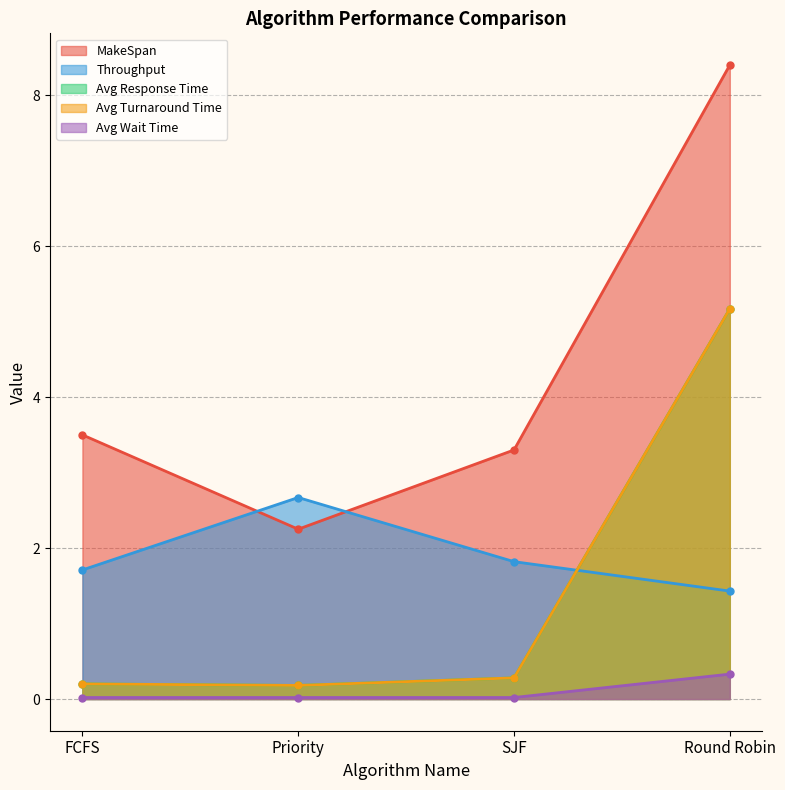

Is it true that Avg Response Time equals 0.2 at Priority?

True